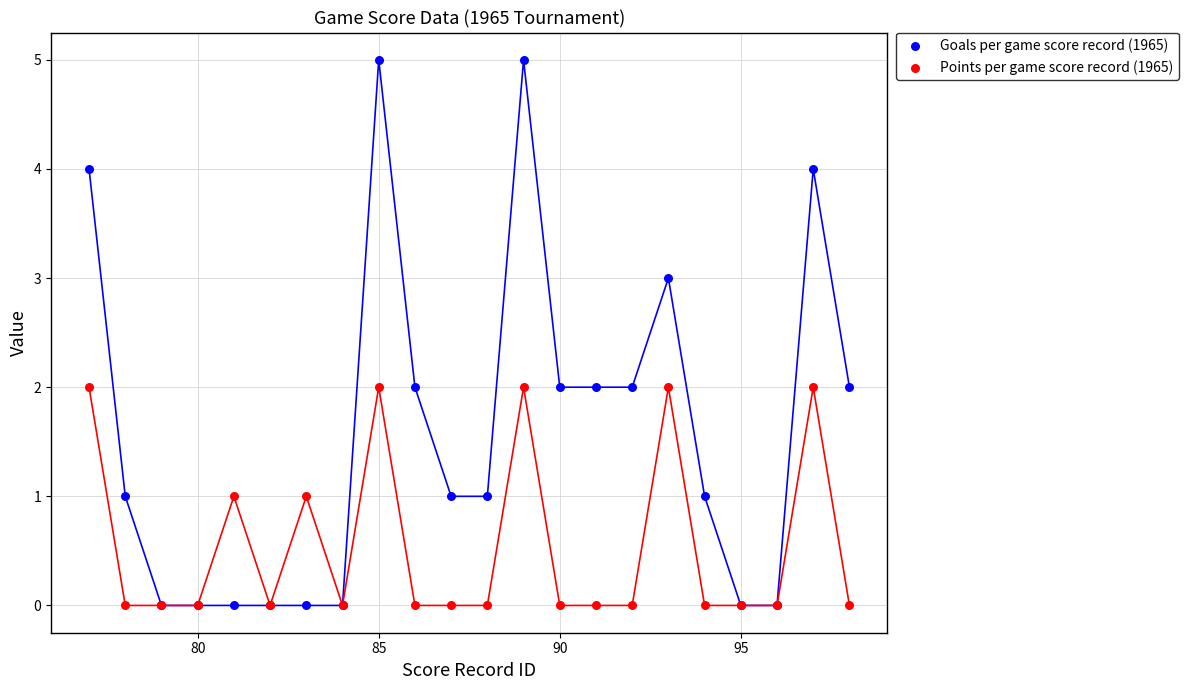

What are all the series names shown in the legend?

Goals per game score record (1965), Points per game score record (1965)